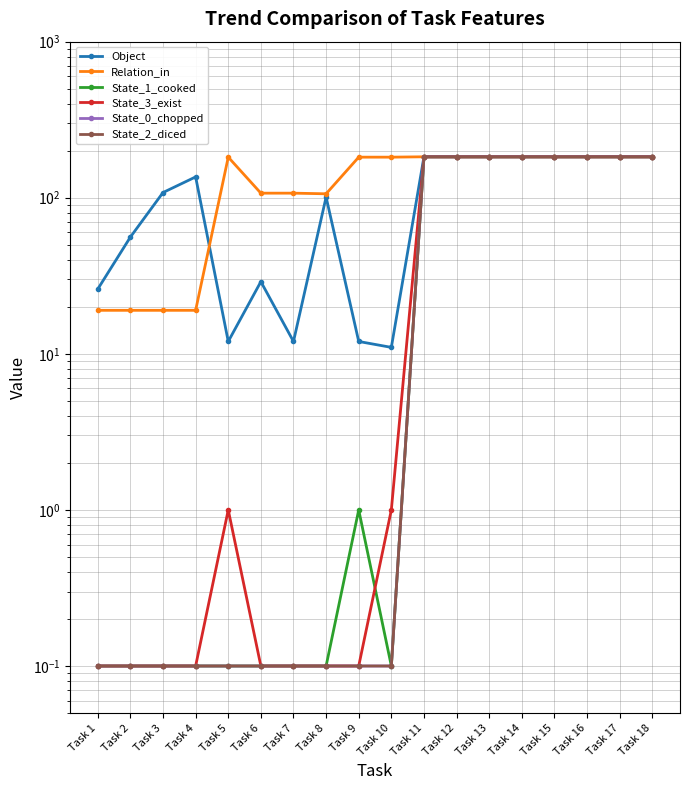

At how many categories does at least one series exceed 118?

12